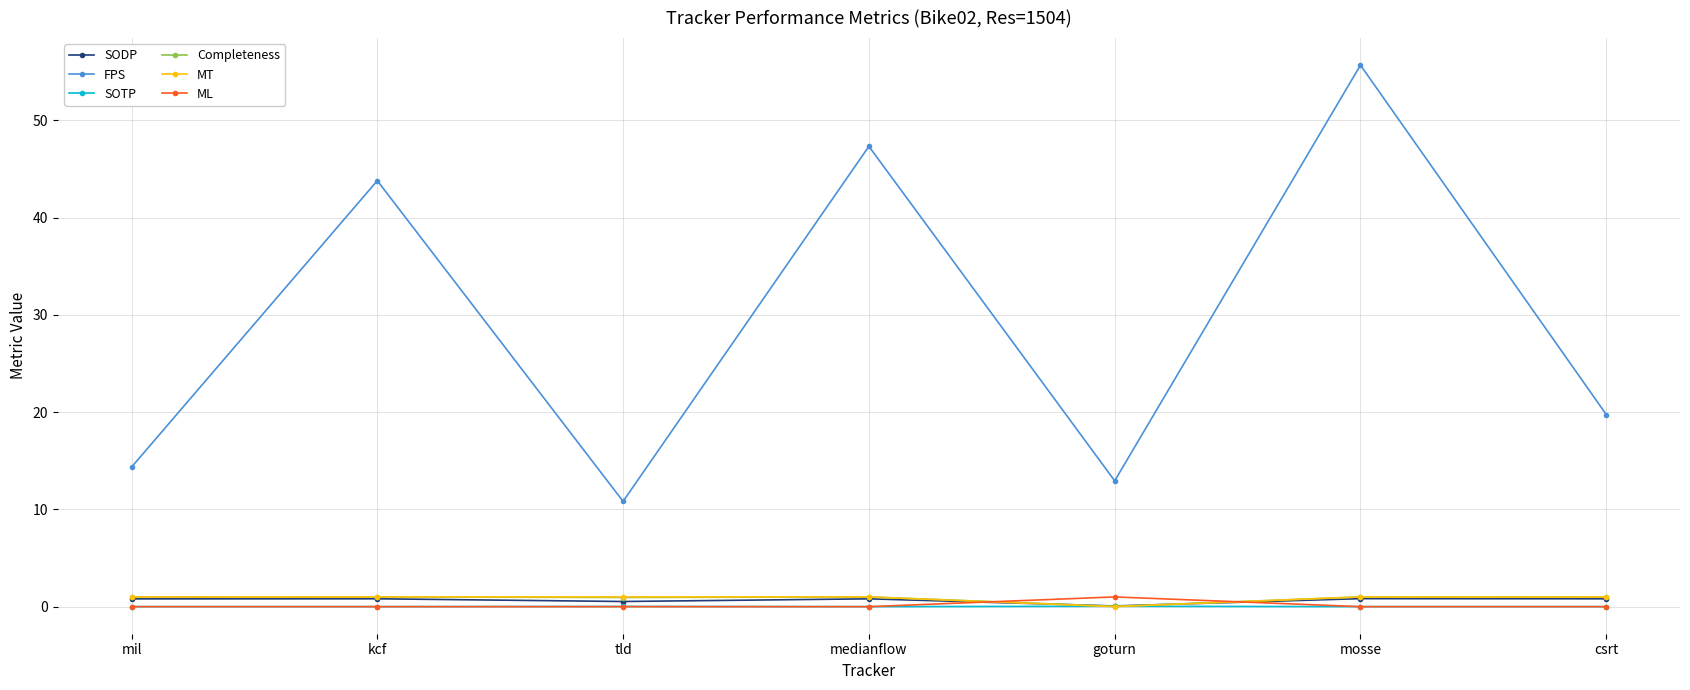

How many intersections are there between MT and SODP?

2